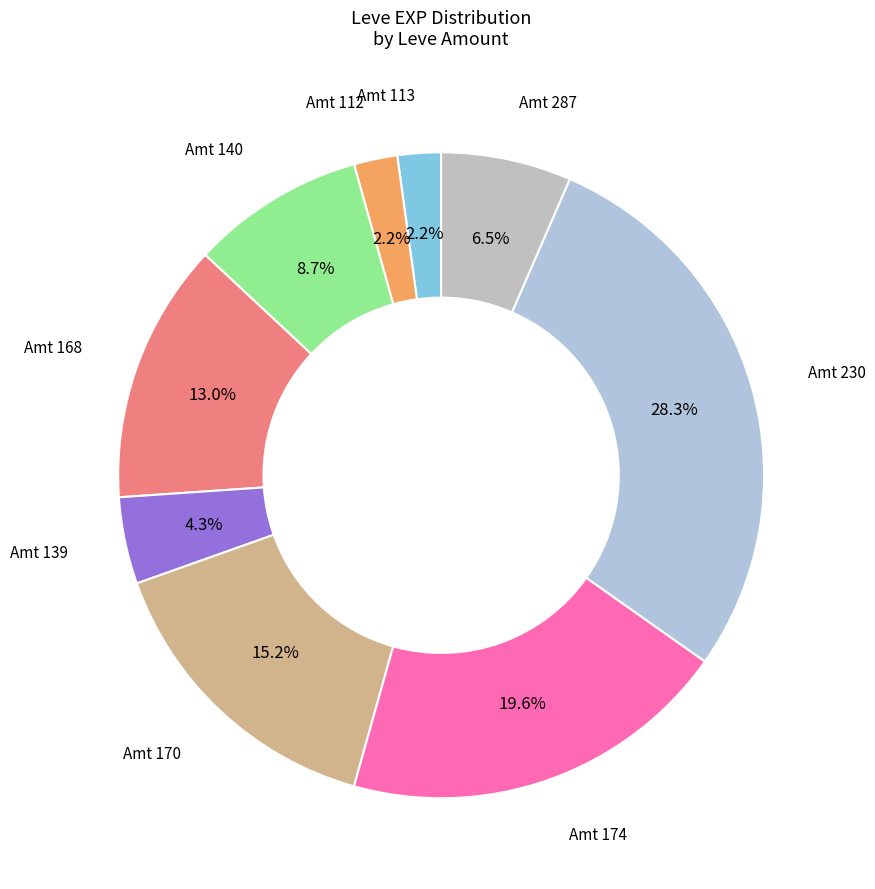

Rank the categories by value from highest to lowest.

230, 174, 170, 168, 140, 287, 139, 113, 112